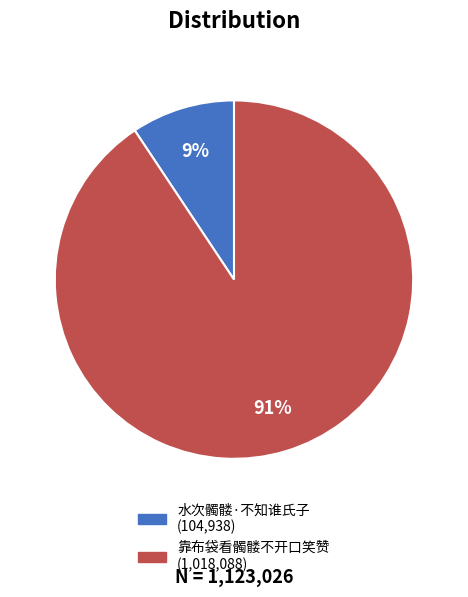

What is the largest slice in the pie chart?

靠布袋看髑髅不开口笑赞